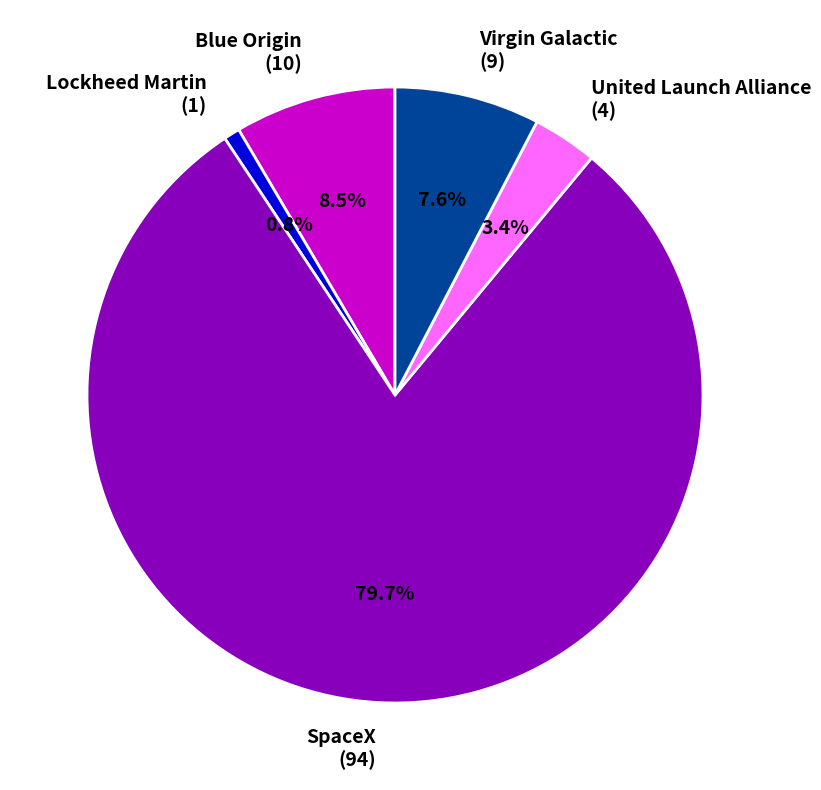

Which category has the biggest portion of the pie?

SpaceX (94)